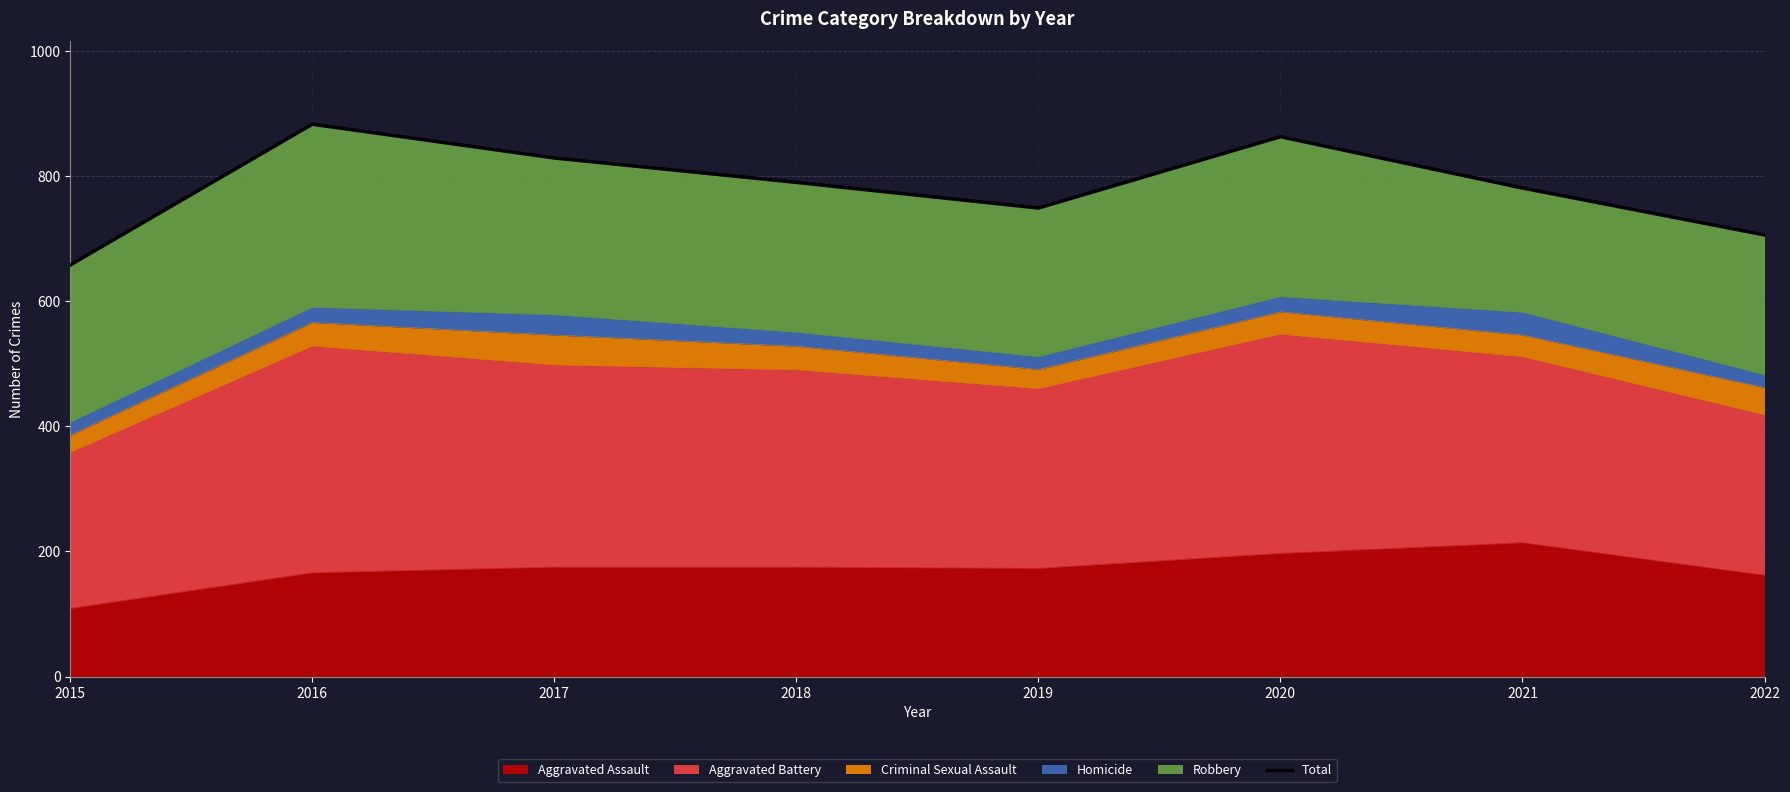

Rank the categories by value from highest to lowest.

2016, 2020, 2017, 2018, 2021, 2019, 2022, 2015